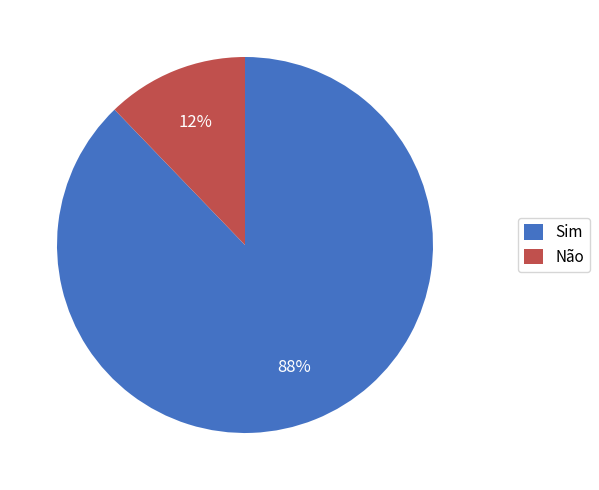

Combined, do Sim and Não account for over 50%?

Yes